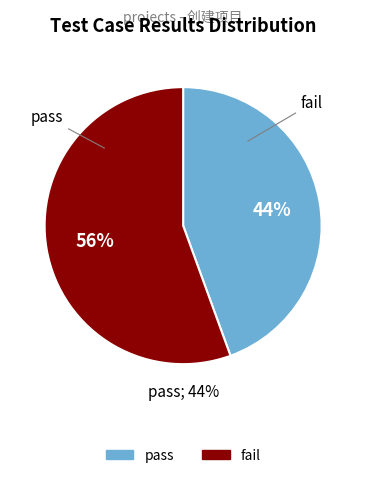

Count the number of slices in the pie.

2